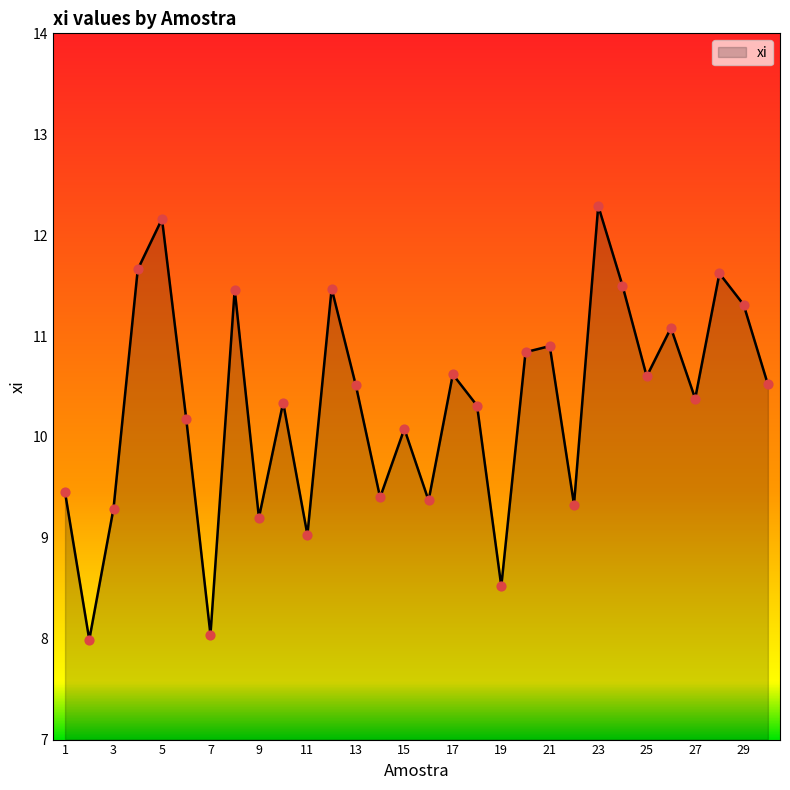

What is the minimum value shown in the chart?

8.0